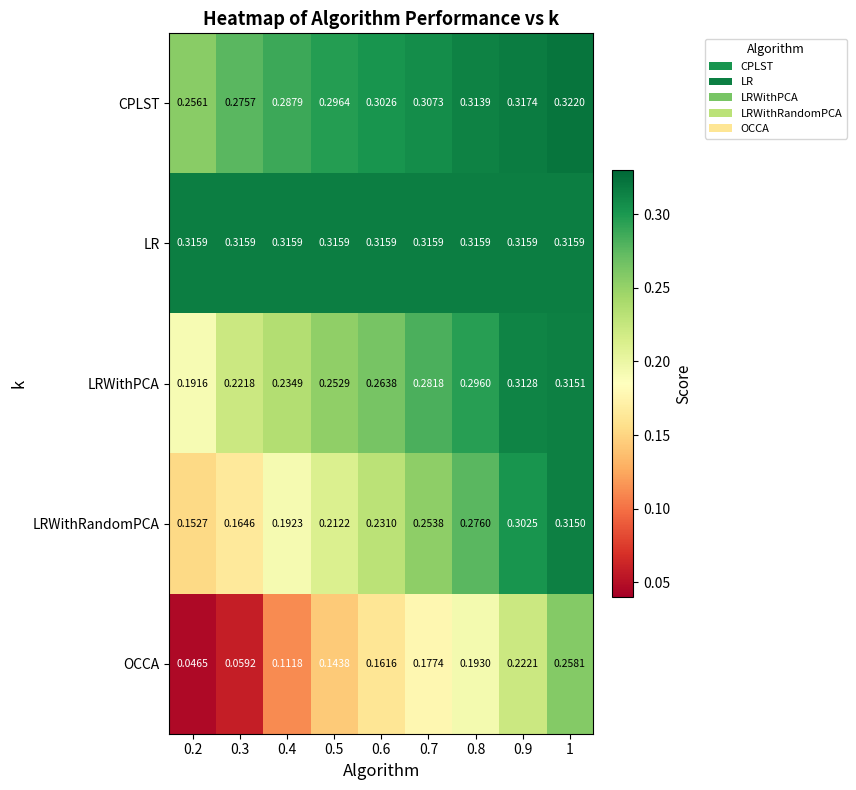

Rank the series by their maximum value, from lowest to highest.

OCCA, LRWithRandomPCA, LRWithPCA, LR, CPLST